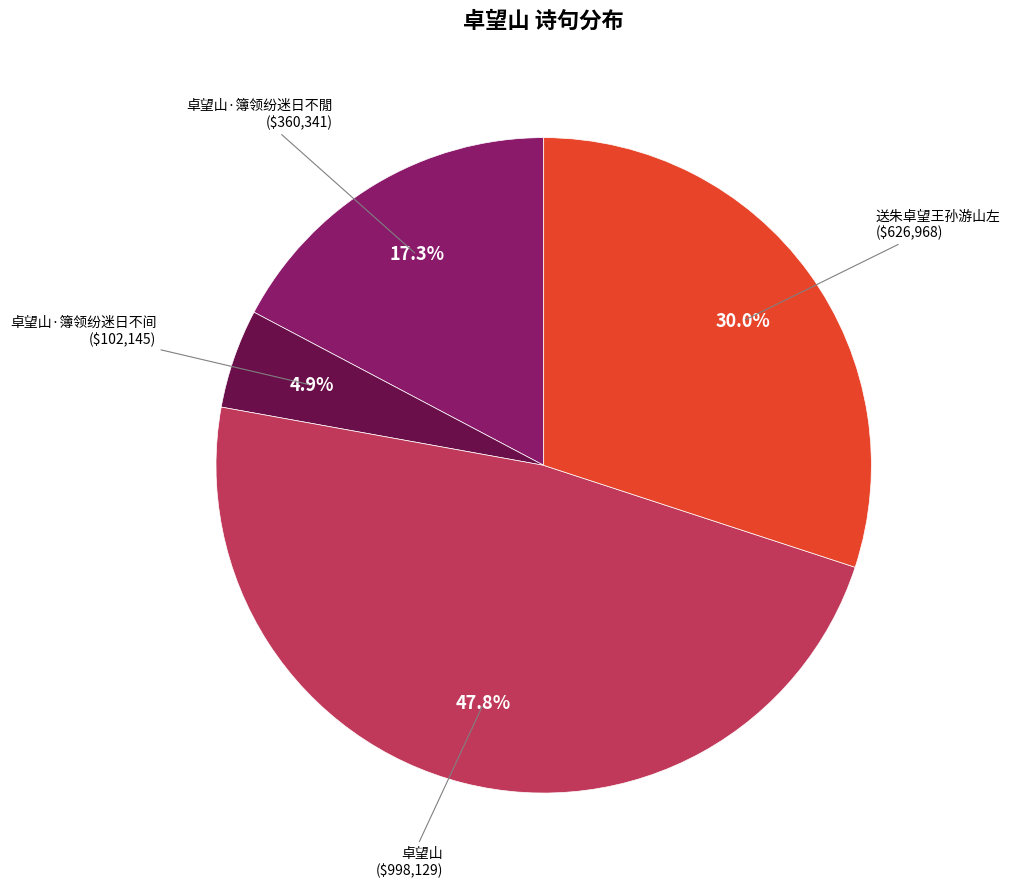

Is there any slice that represents more than half of the pie?

No